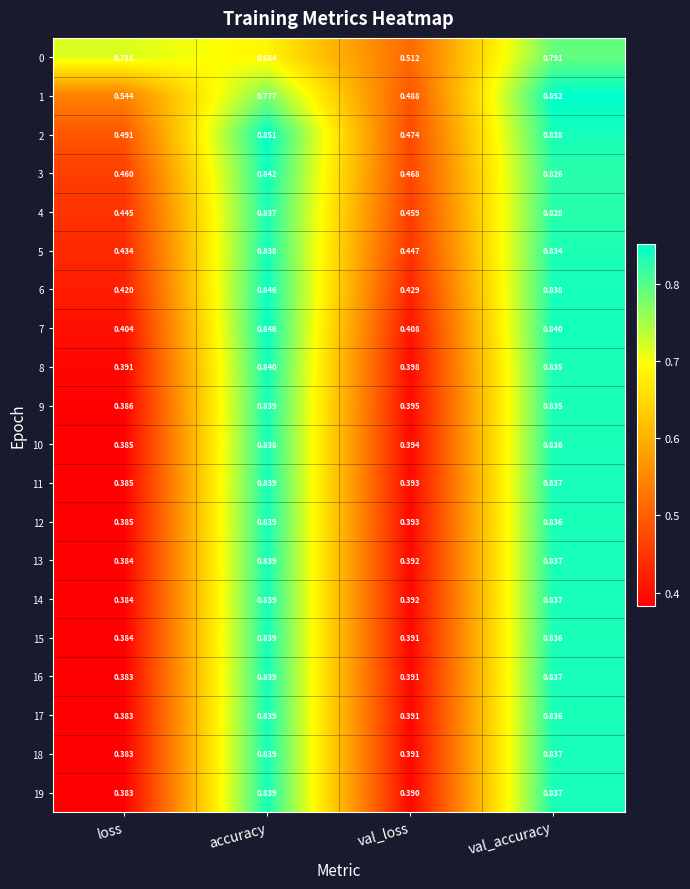

List the labels in order of 17 value, largest first.

accuracy, val_accuracy, val_loss, loss